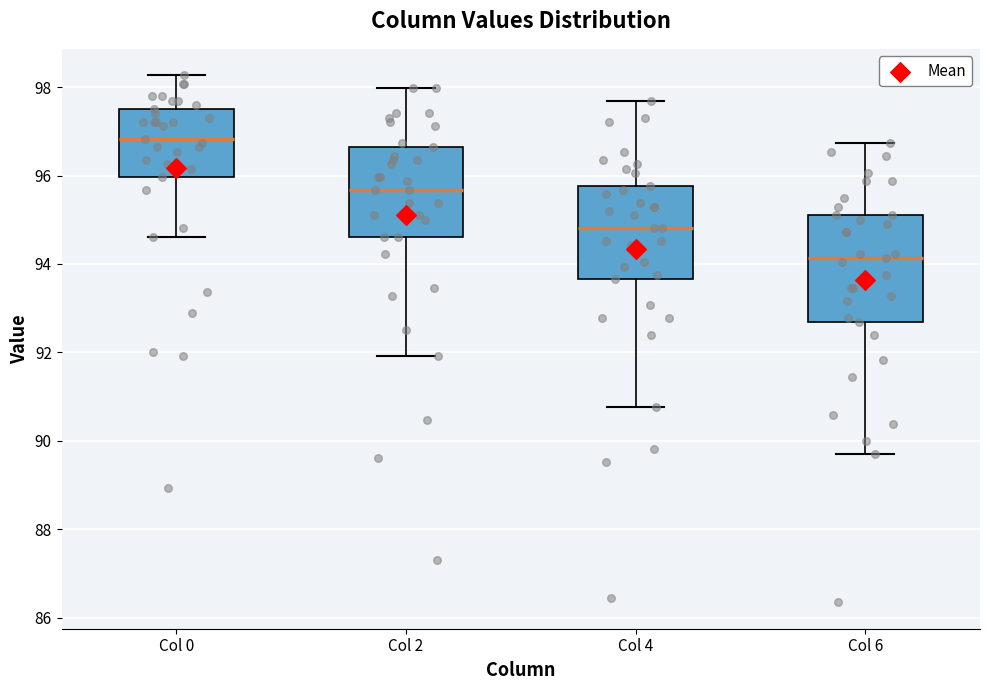

Reading left to right, read every box against the y-axis: the position of its median line, the range the box covers, and the ends of its whiskers. The values are not printed on the chart, so give them approximately, as read against the axis.

Col 0: median 96.8, box 96.0 to 97.4, whiskers 94.6 to 98.2
Col 2: median 95.6, box 94.6 to 96.6, whiskers 92.0 to 98.0
Col 4: median 94.8, box 93.6 to 95.8, whiskers 90.8 to 97.6
Col 6: median 94.2, box 92.6 to 95.0, whiskers 89.8 to 96.8